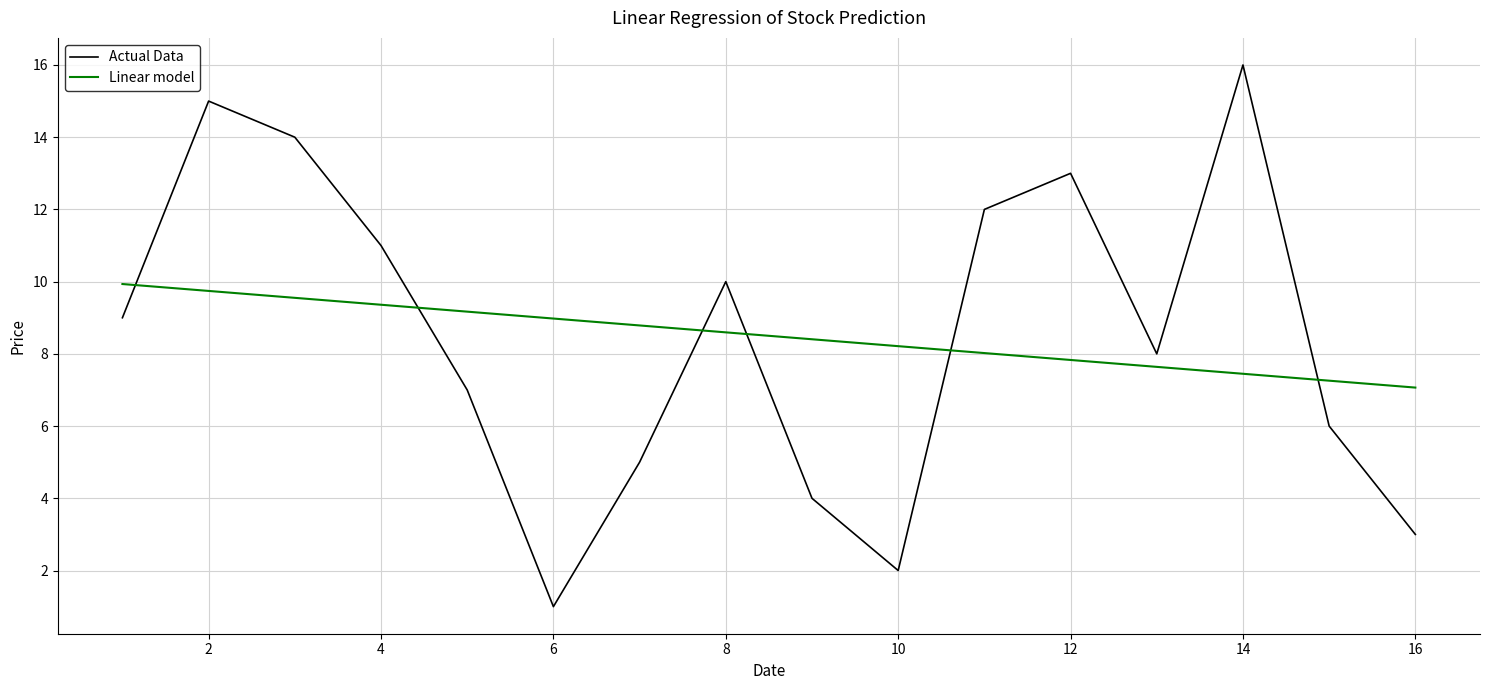

What is the difference between the maximum and minimum values in the Actual Data series?

15.0